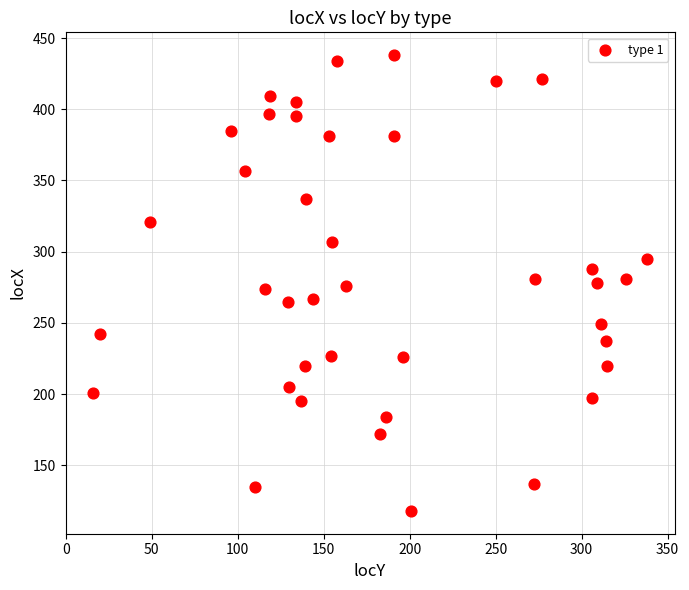

What is the range of X values (max minus min)?

322